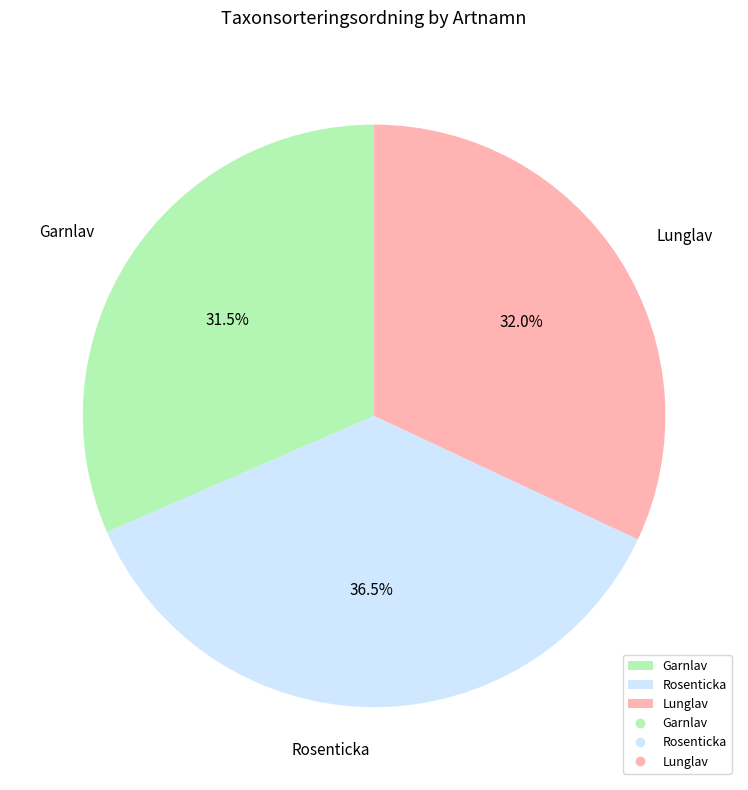

Is it true that Garnlav is 37% of the pie?

False